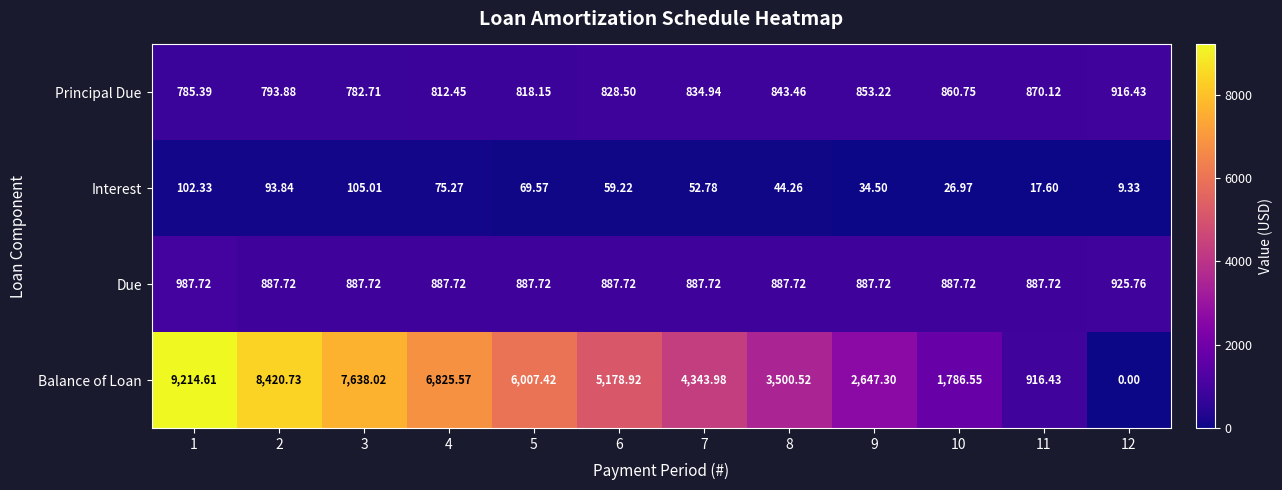

Which series has the largest total across all categories?

Balance of Loan